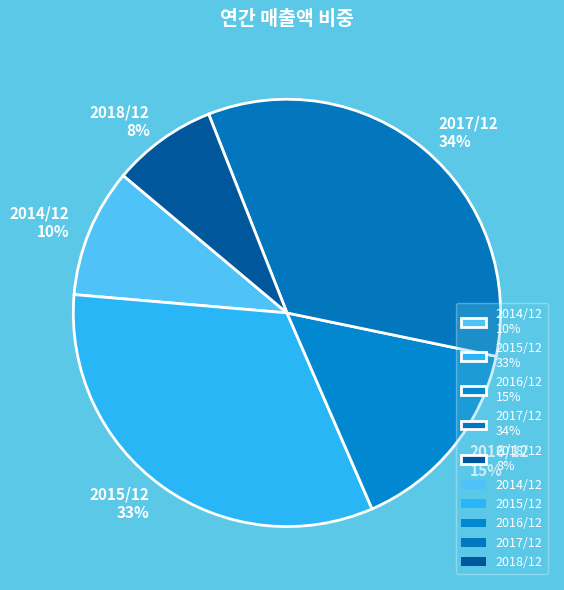

Do 2015/12 33% and 2018/12 8% together represent more than half of the pie?

No